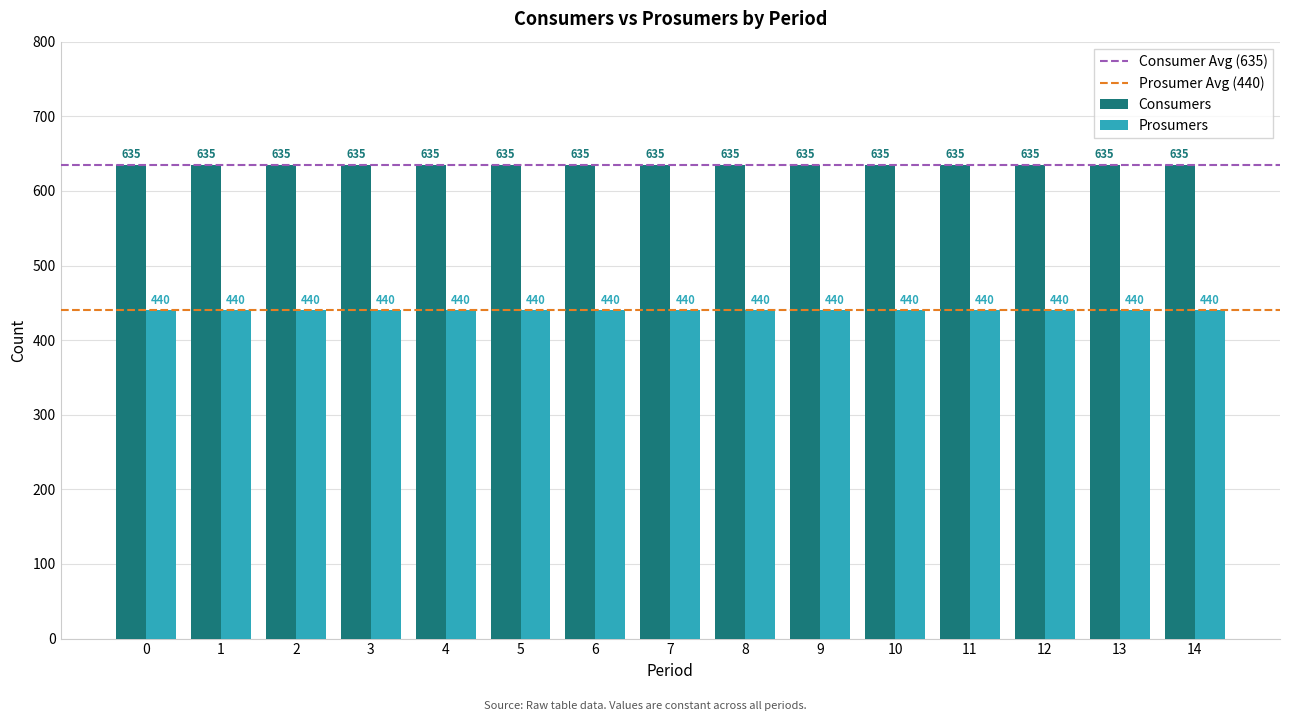

How many bars are there in each group?

2